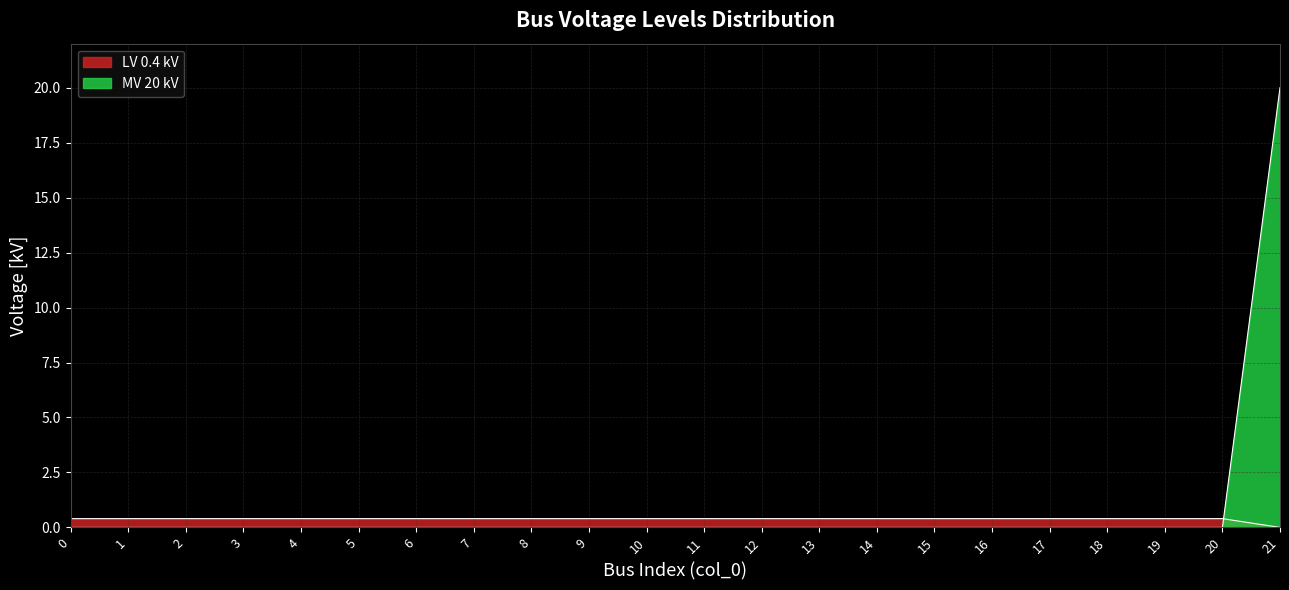

Reading left to right, what are all the values shown in this chart?

0=0.4	1=0.4	2=0.4	3=0.4	4=0.4	5=0.4	6=0.4	7=0.4	8=0.4	9=0.4	10=0.4	11=0.4	12=0.4	13=0.4	14=0.4	15=0.4	16=0.4	17=0.4	18=0.4	19=0.4	20=0.4	21=0.0